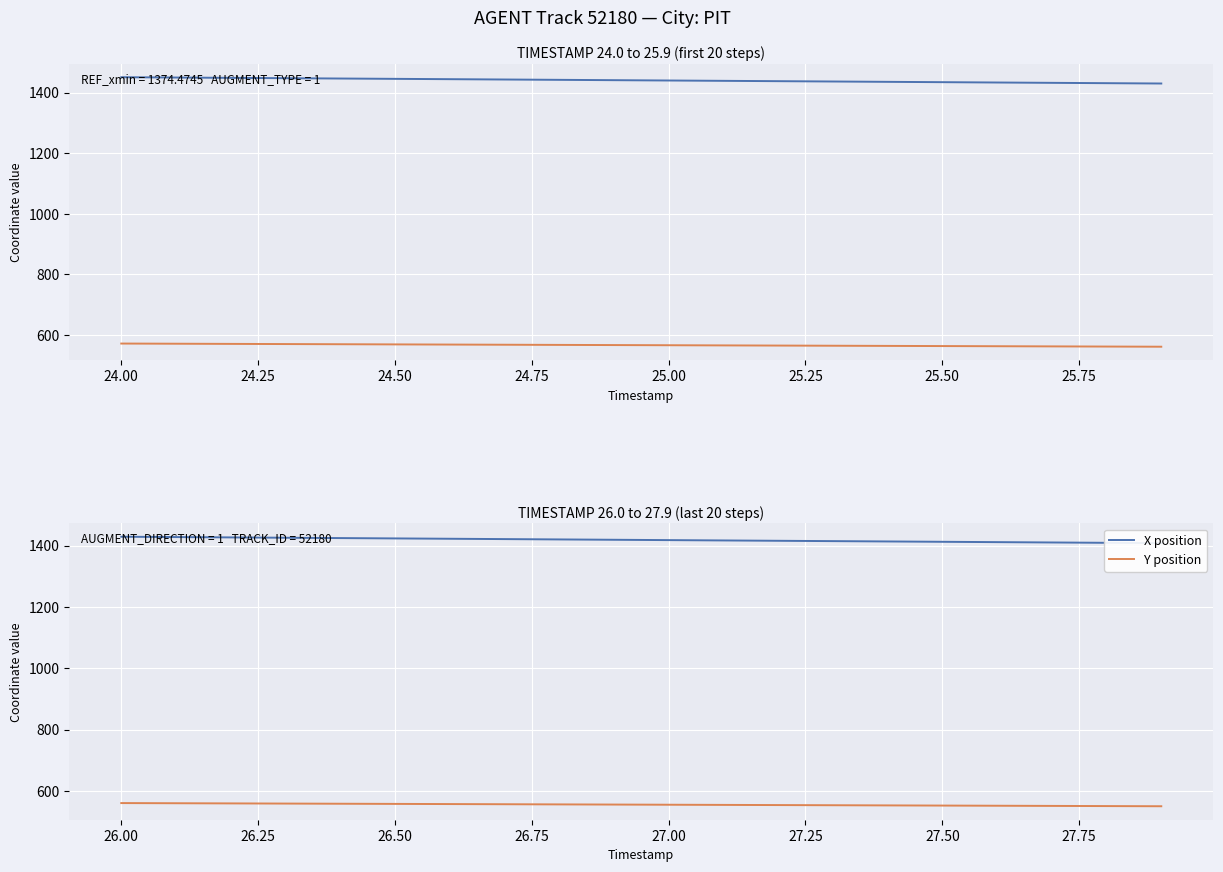

Which series has the largest range (max minus min)?

X position